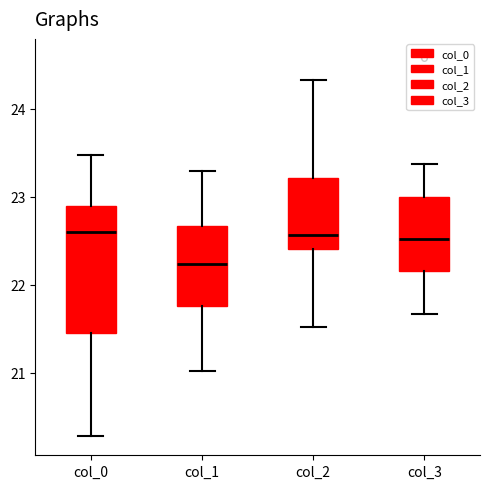

Which box is the tallest, from its lower edge to its upper edge?

col_0